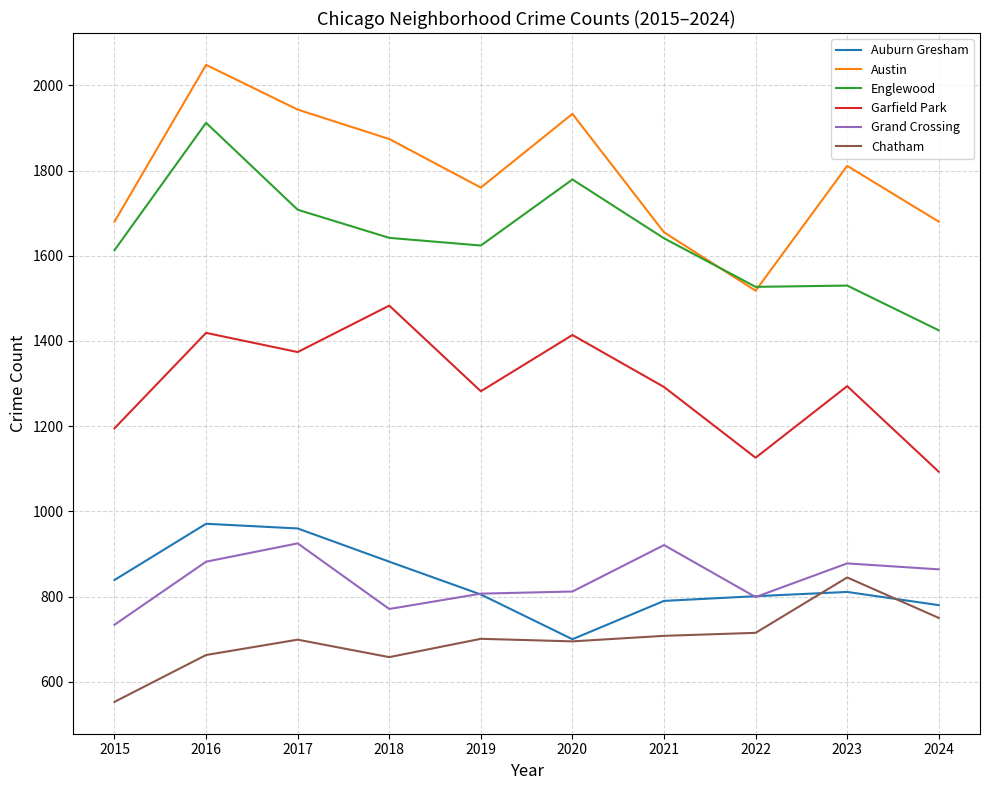

What are all the series names shown in the legend?

Auburn Gresham, Austin, Englewood, Garfield Park, Grand Crossing, Chatham